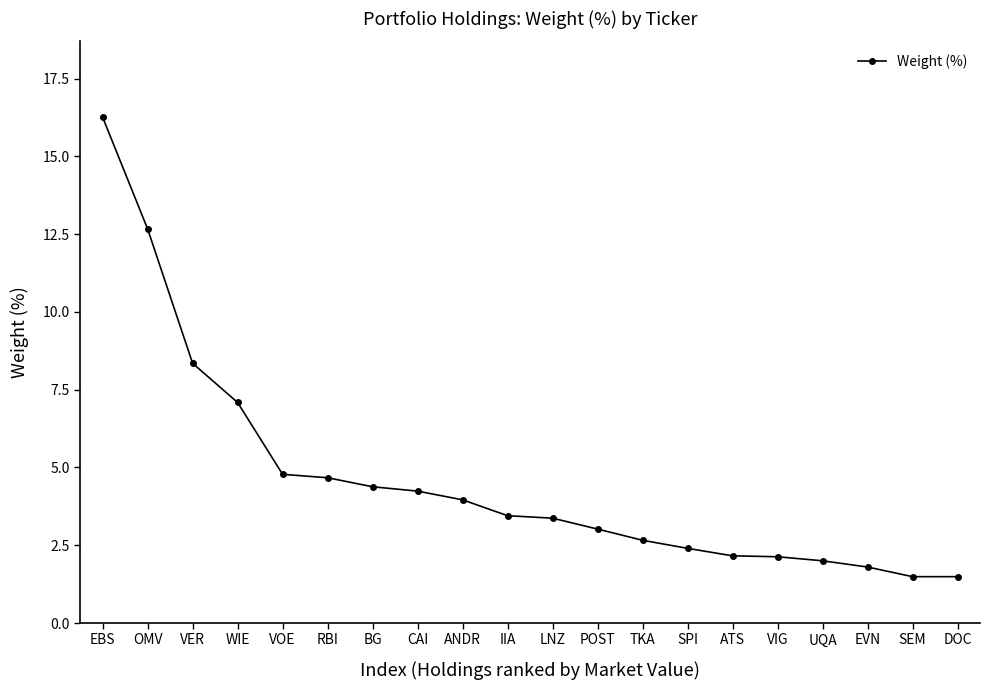

What is the greatest value displayed?

16.3